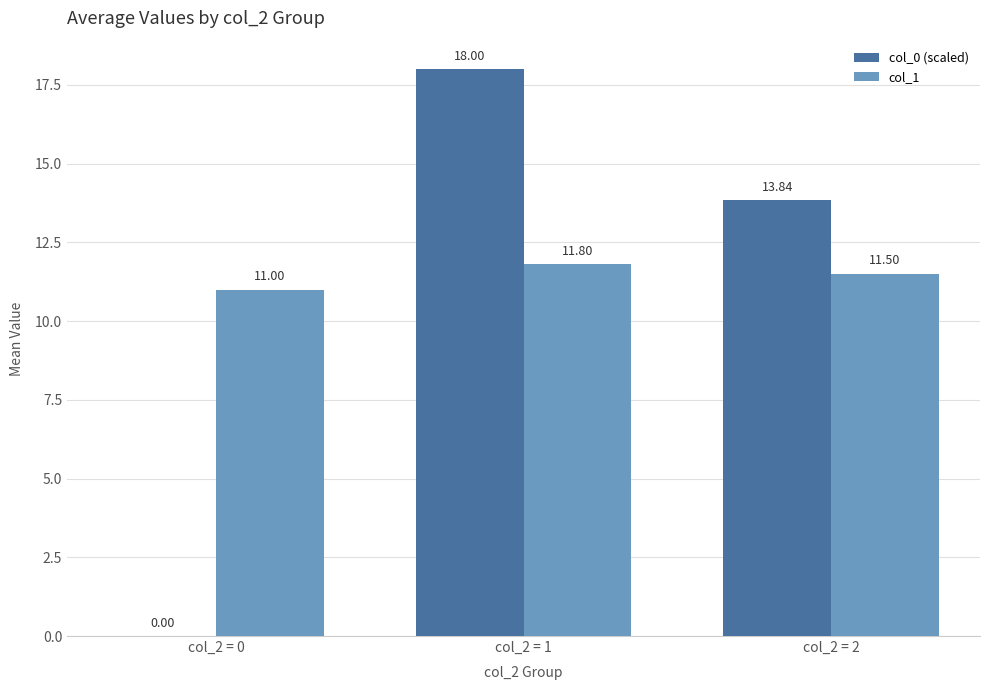

Is the value of col_0 (scaled) at col_2 = 2 greater than the value of col_1 at col_2 = 2?

Yes